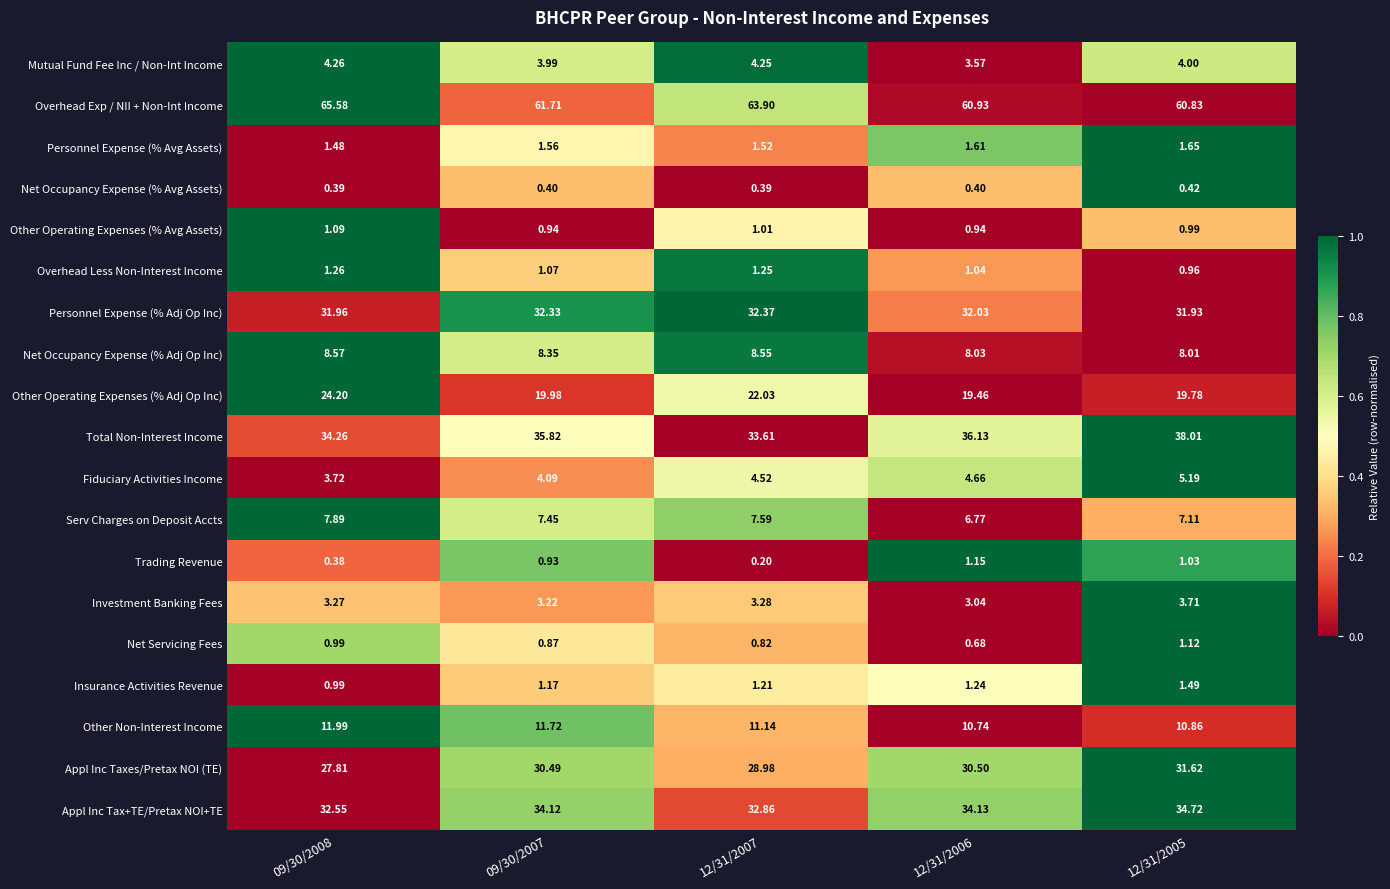

Rank the series by their maximum value, from highest to lowest.

Overhead Exp / NII + Non-Int Income, Total Non-Interest Income, Appl Inc Tax+TE/Pretax NOI+TE, Personnel Expense (% Adj Op Inc), Appl Inc Taxes/Pretax NOI (TE), Other Operating Expenses (% Adj Op Inc), Other Non-Interest Income, Net Occupancy Expense (% Adj Op Inc), Serv Charges on Deposit Accts, Fiduciary Activities Income, Mutual Fund Fee Inc / Non-Int Income, Investment Banking Fees, Personnel Expense (% Avg Assets), Insurance Activities Revenue, Overhead Less Non-Interest Income, Trading Revenue, Net Servicing Fees, Other Operating Expenses (% Avg Assets), Net Occupancy Expense (% Avg Assets)